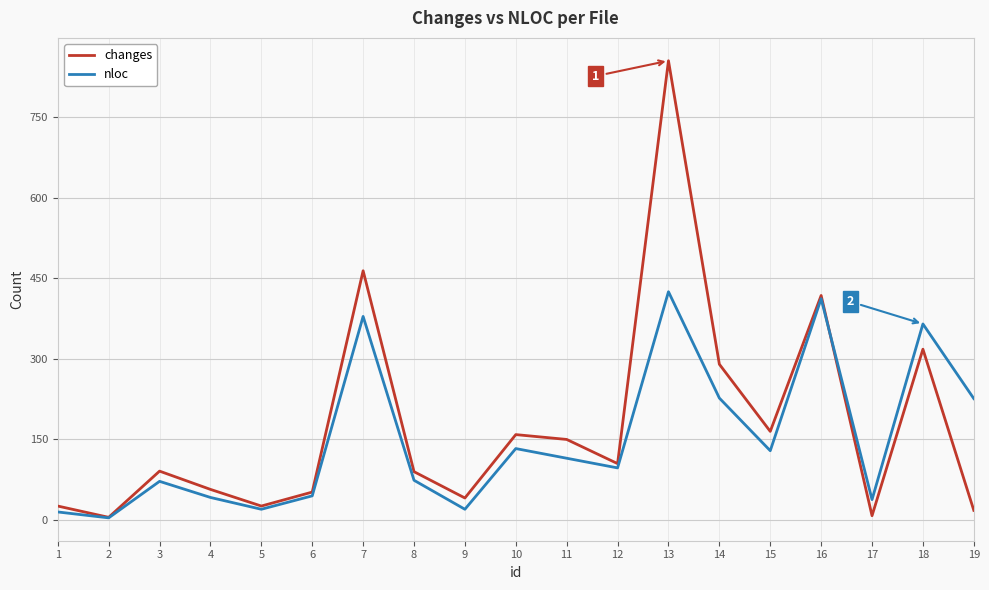

At which category is the sum across all series the highest?

13